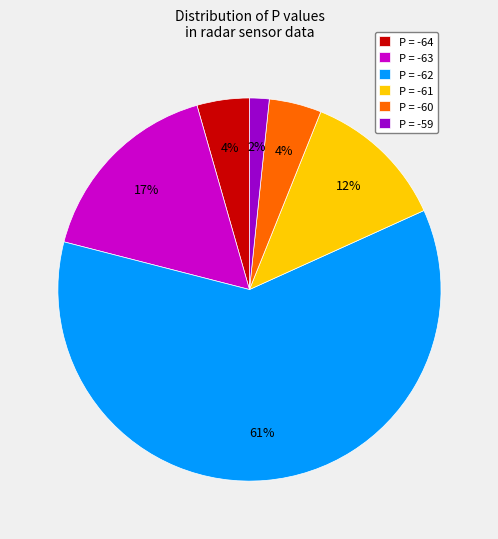

True or false: P = -59 accounts for 12% of the total.

False